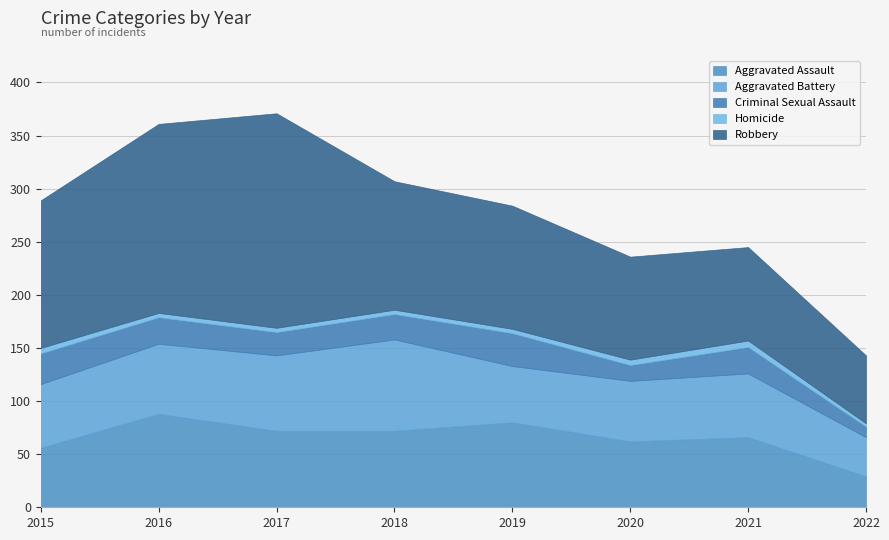

Reading left to right, what are all the values shown in this chart?

Aggravated Assault: 56	88	72	72	80	62	66	29
Aggravated Battery: 60	66	71	86	53	57	60	37
Criminal Sexual Assault: 29	25	22	24	31	15	25	10
Homicide: 5	4	4	4	4	5	6	3
Robbery: 139	178	202	121	116	97	88	64